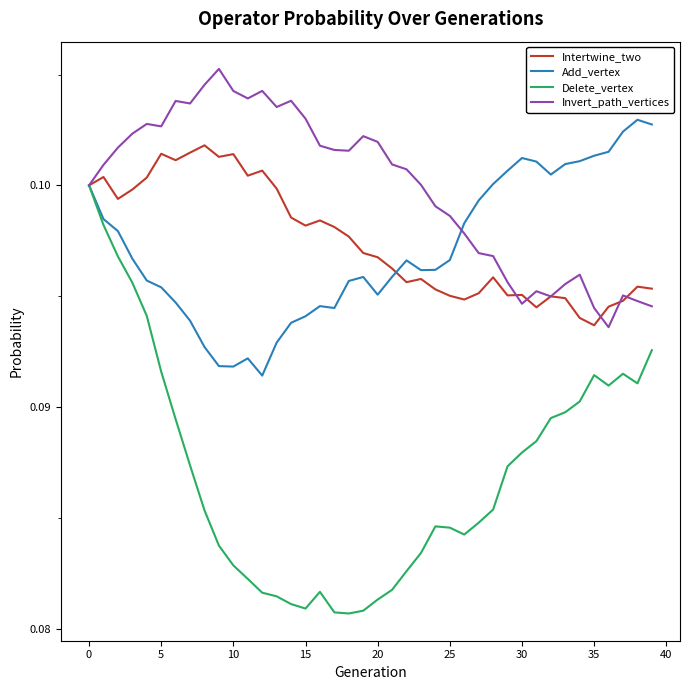

At how many categories does at least one series exceed 0?

40